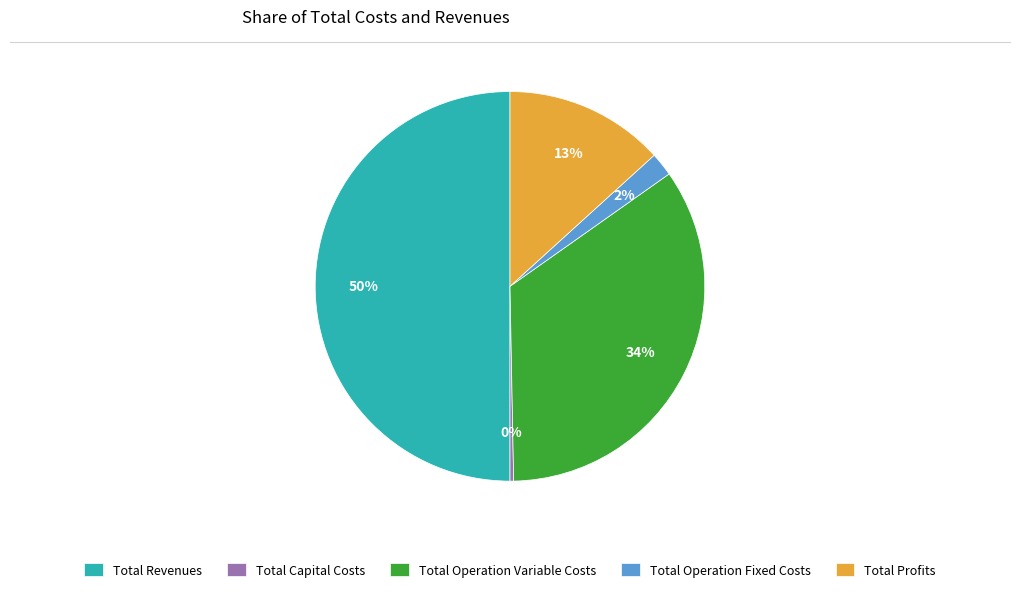

Which category has the smallest portion of the pie?

Total Capital Costs